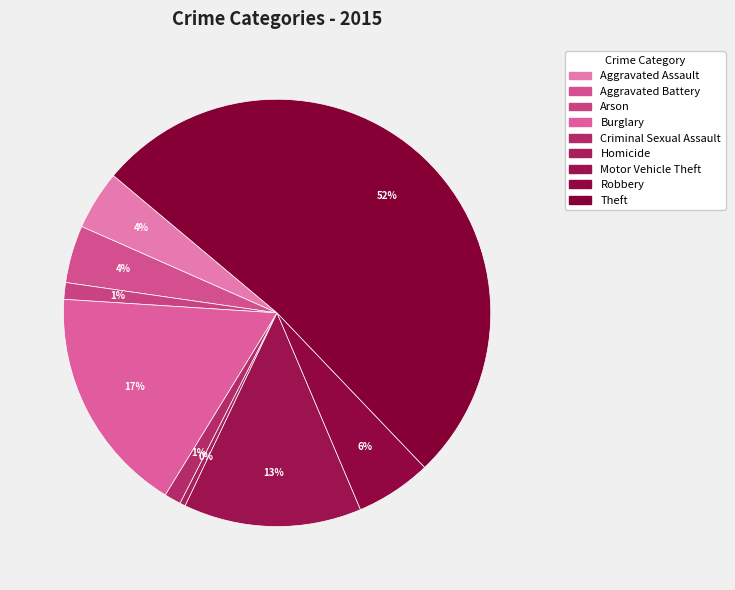

Is it true that Criminal Sexual Assault is 1% of the pie?

True